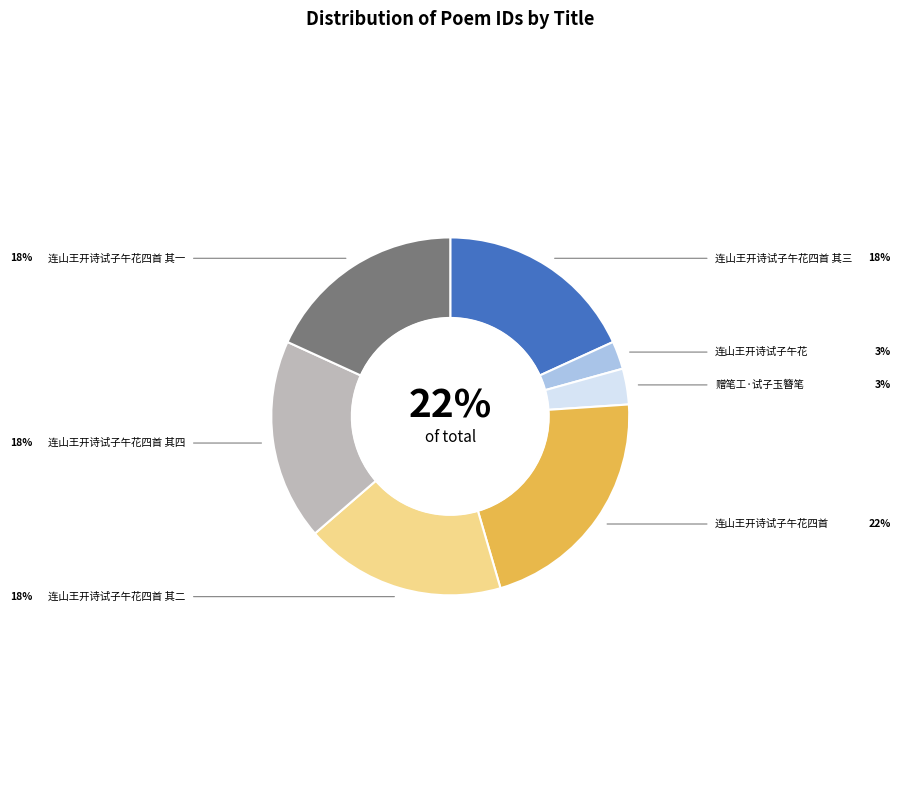

To the nearest percent, what is the difference between the 连山王开诗试子午花 and 连山王开诗试子午花四首 slice percentages?

19%